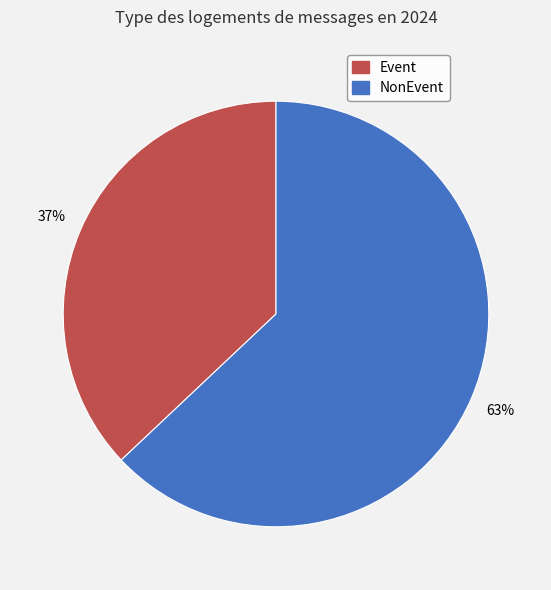

Does any single category account for the majority?

Yes